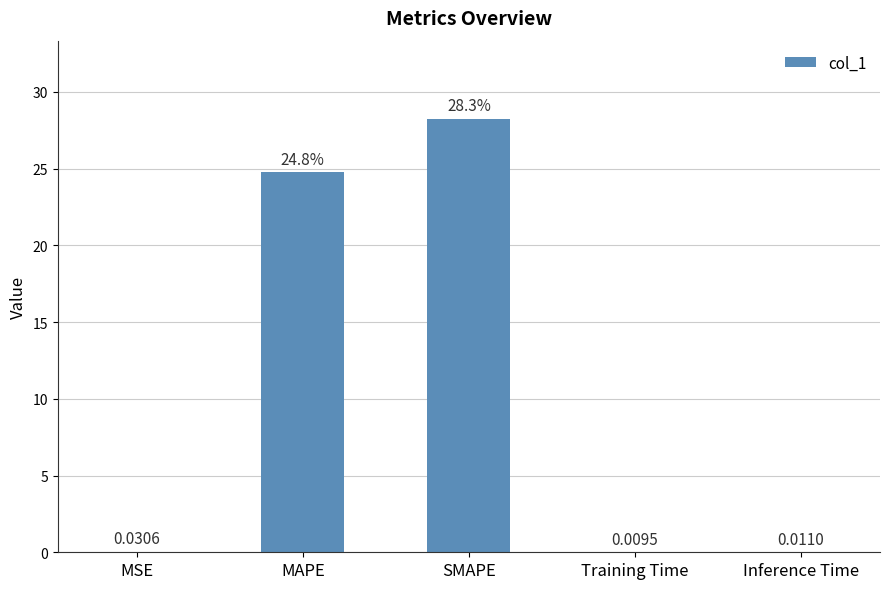

What is the maximum value shown in the chart?

28.3